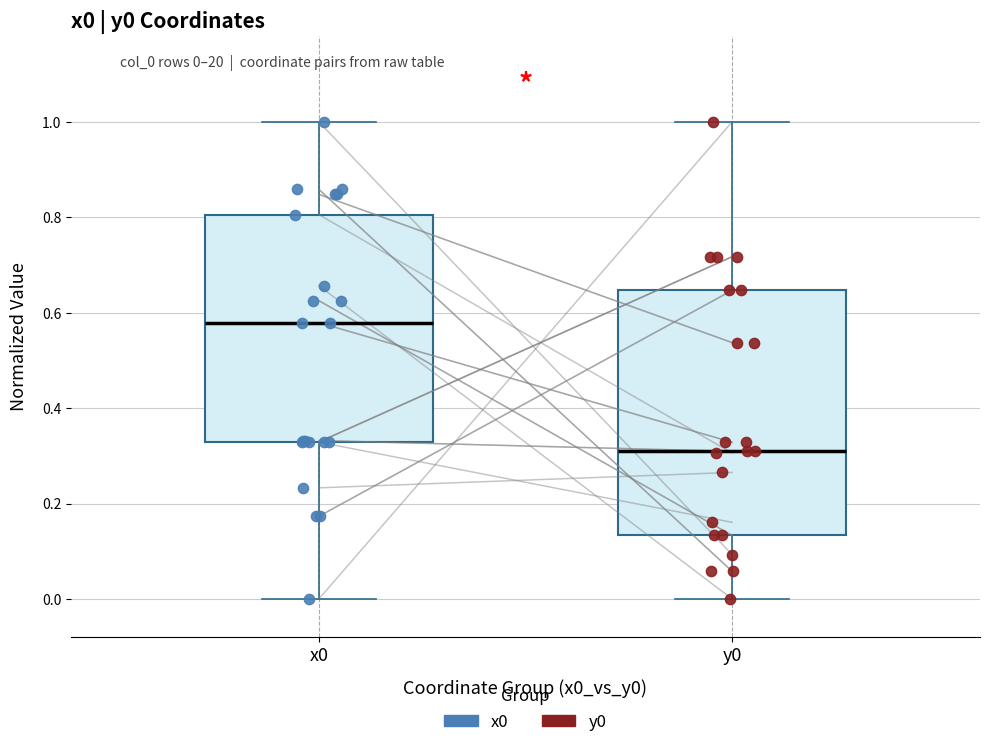

Reading left to right, transcribe this box plot: for each box, give where its median line is, the range the box spans, and where its two whiskers end, as read against the y-axis. The values are not printed on the chart, so give them approximately, as read against the axis.

x0: median 0.58, box 0.32 to 0.80, whiskers 0.00 to 1.00
y0: median 0.30, box 0.14 to 0.64, whiskers 0.00 to 1.00